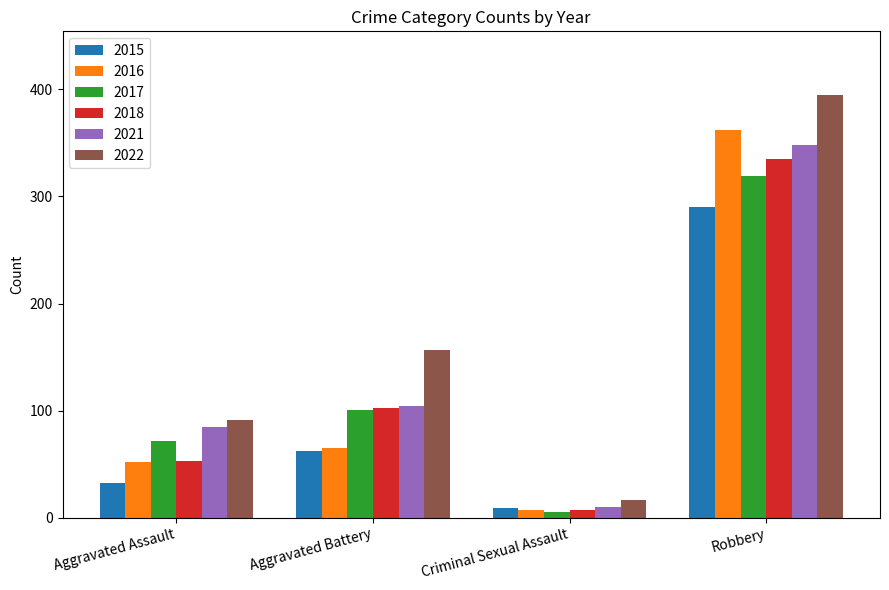

The value of 2021 at Aggravated Battery is 104. True or false?

True